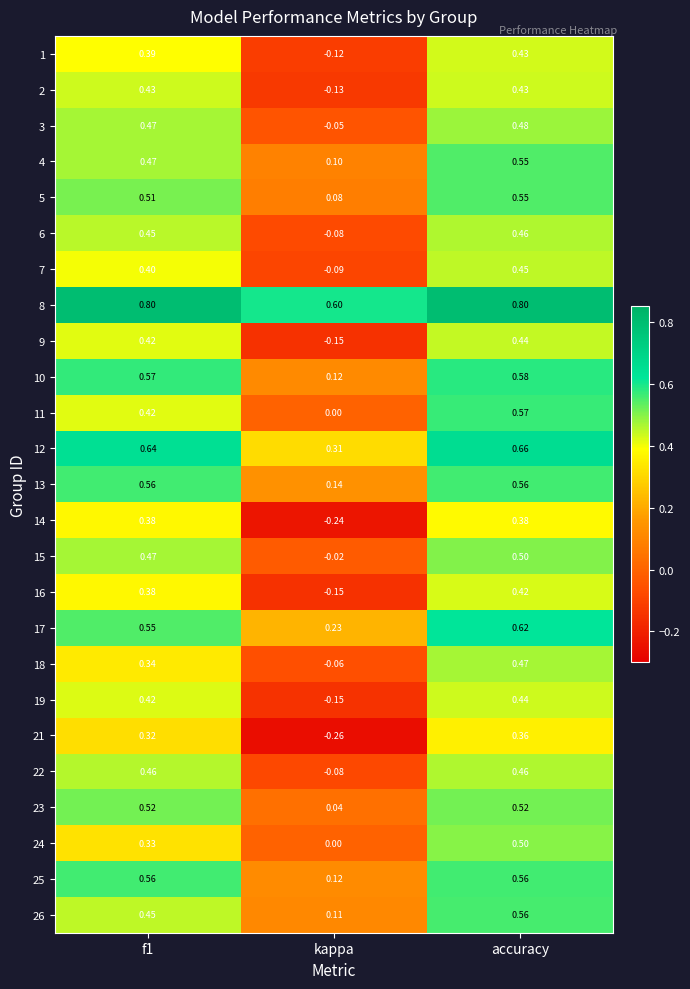

How many values in the 21 series are below 0?

1